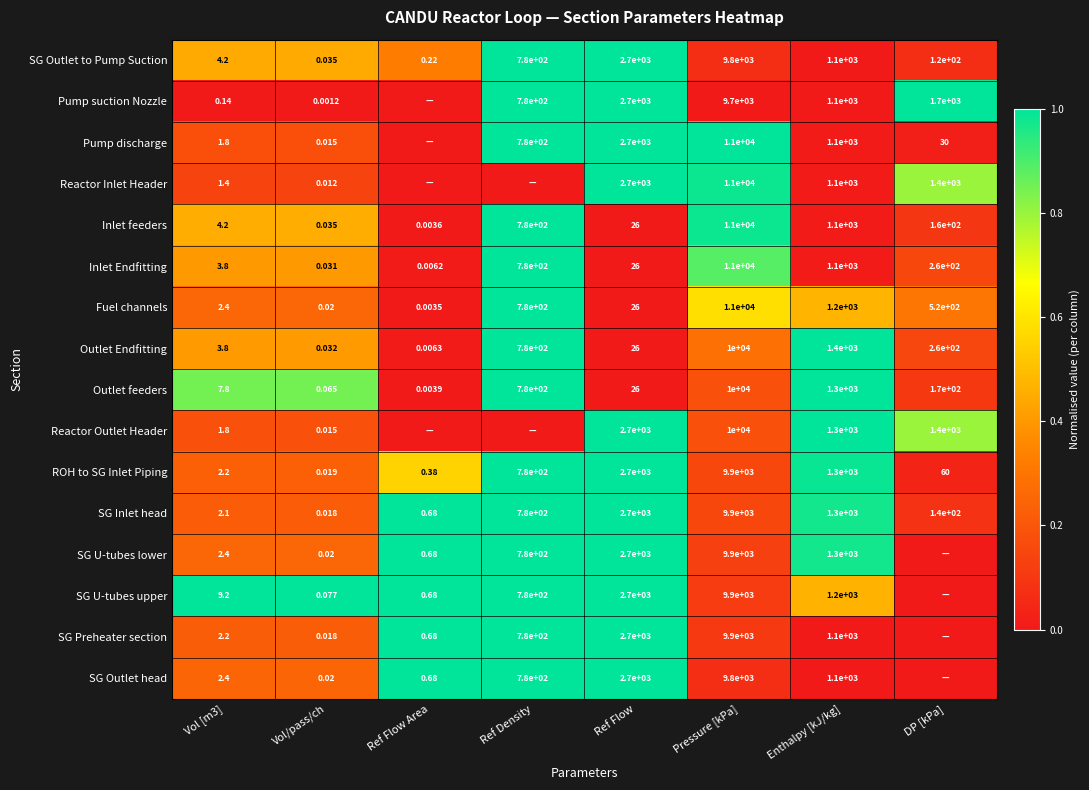

How many categories are shown in the chart?

8